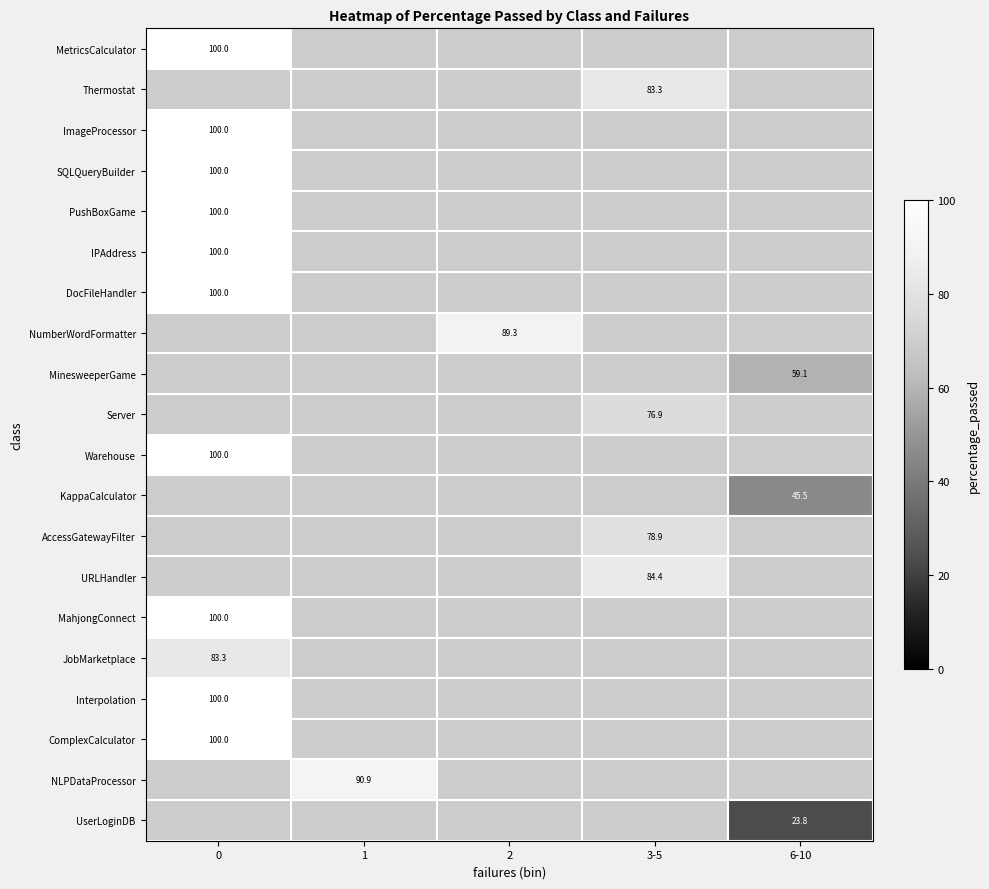

What is the maximum value shown in the chart?

100.0